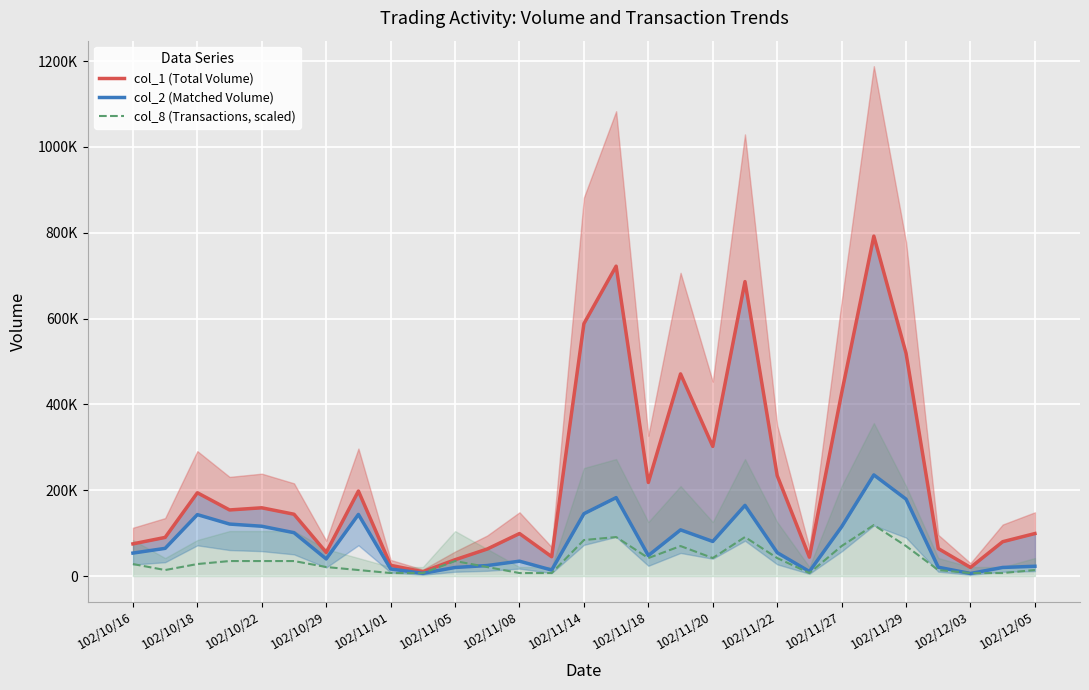

At how many categories does at least one series exceed 56770?

22